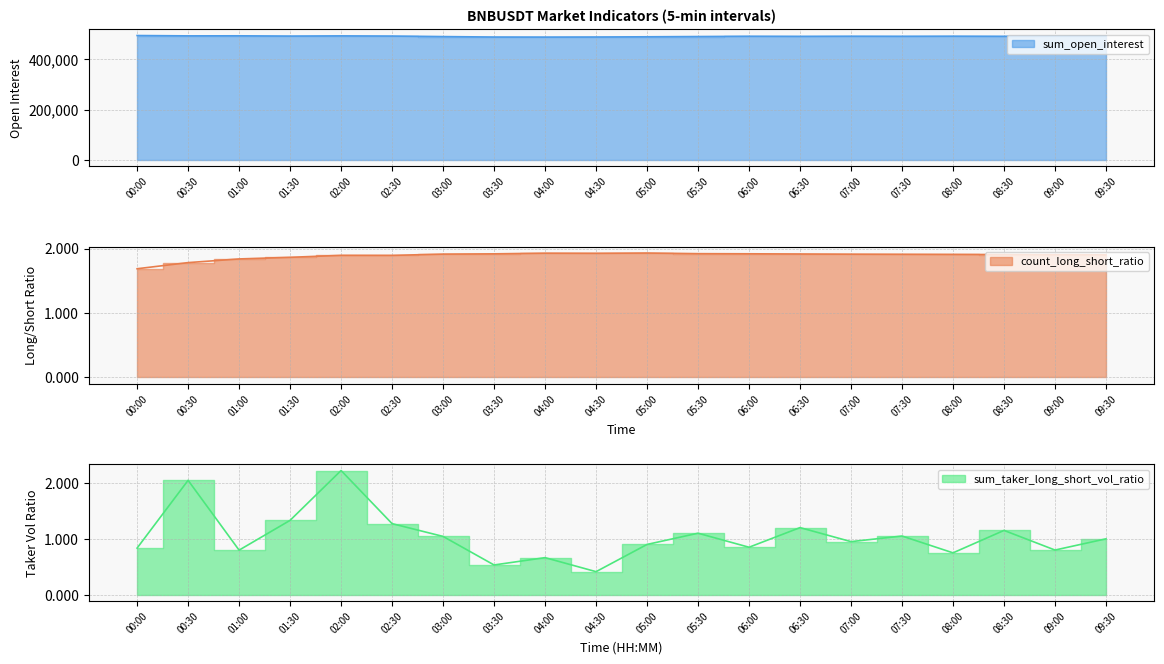

At 01:30, list the series in order from smallest to largest.

sum_taker_long_short_vol_ratio, count_long_short_ratio, sum_open_interest